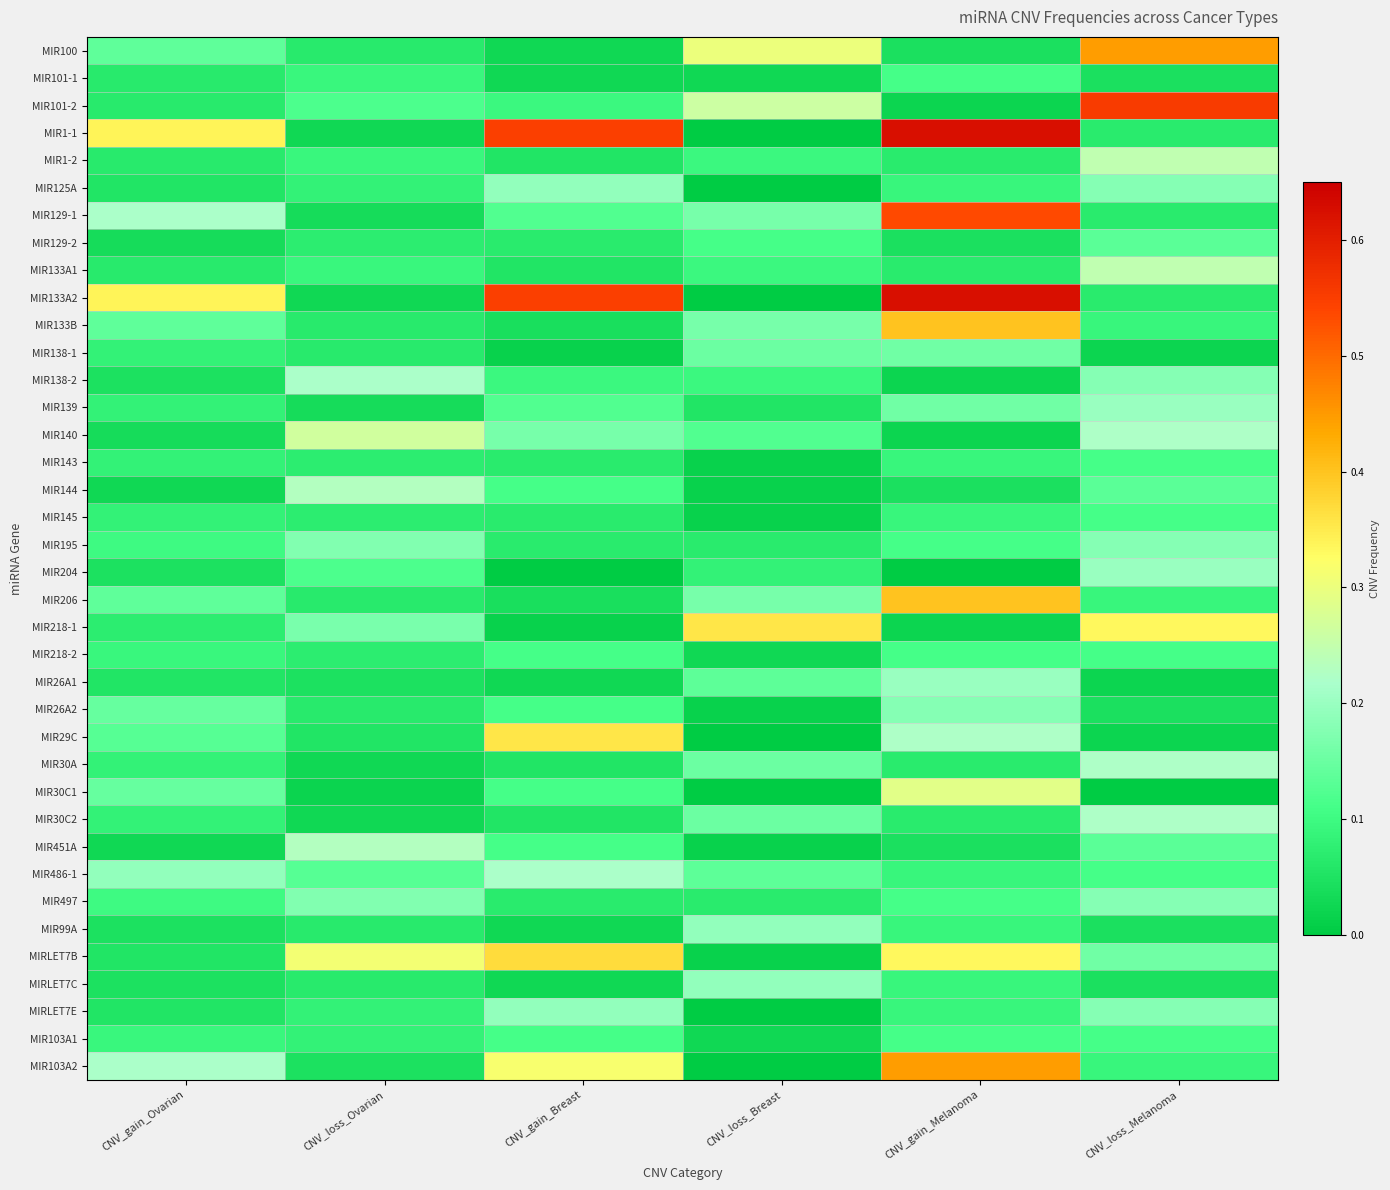

Count the number of data series in this chart.

38